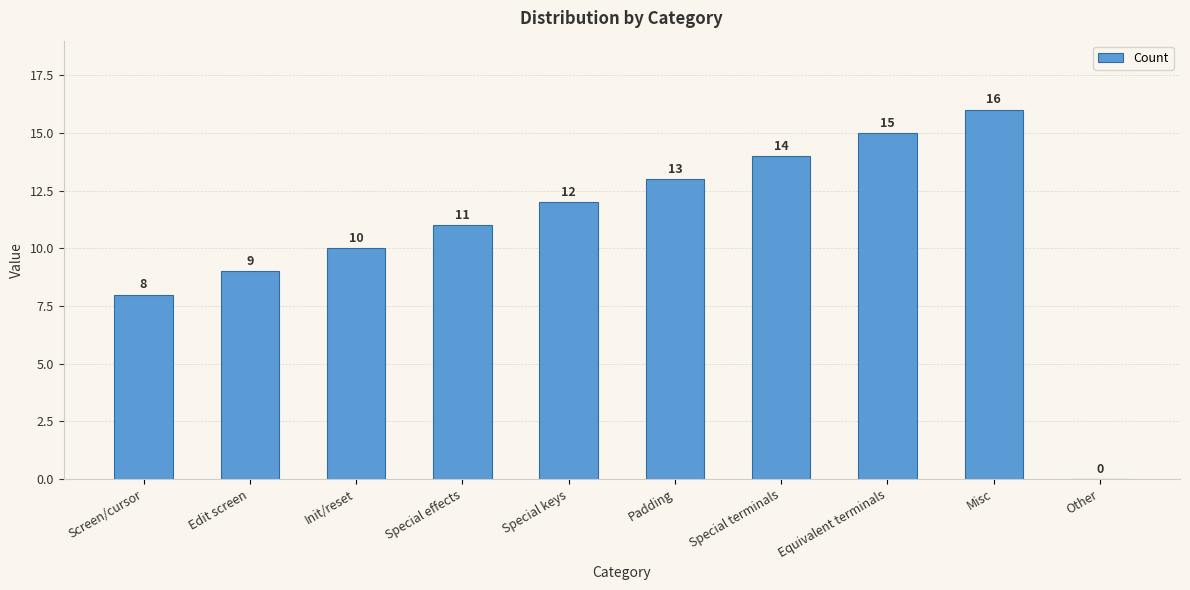

Between Other and Misc, which is larger?

Misc